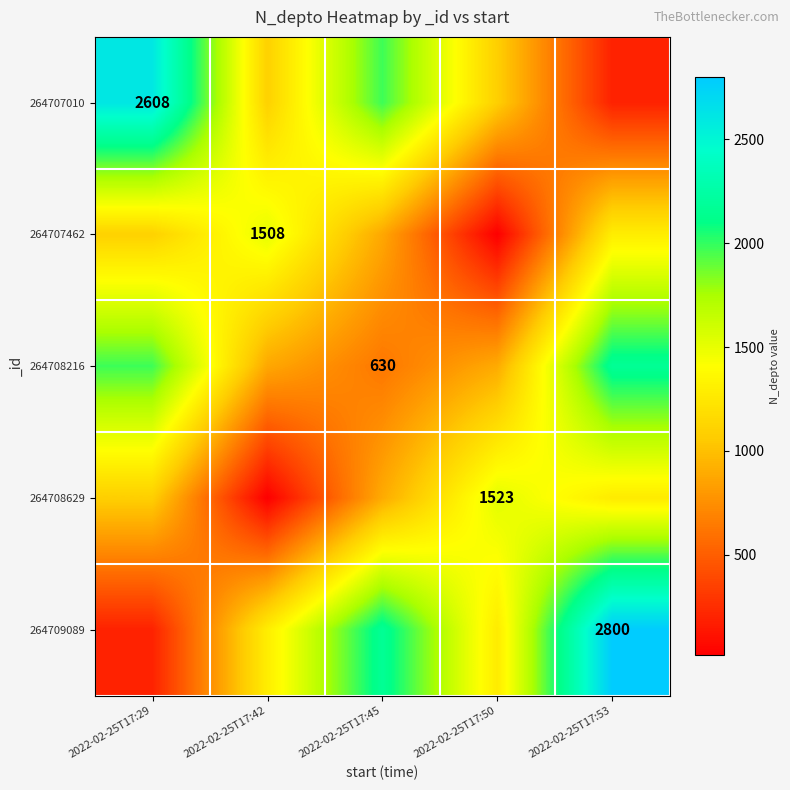

True or false: 264707462 has a value of 919 at 2022-02-25T17:42.

False